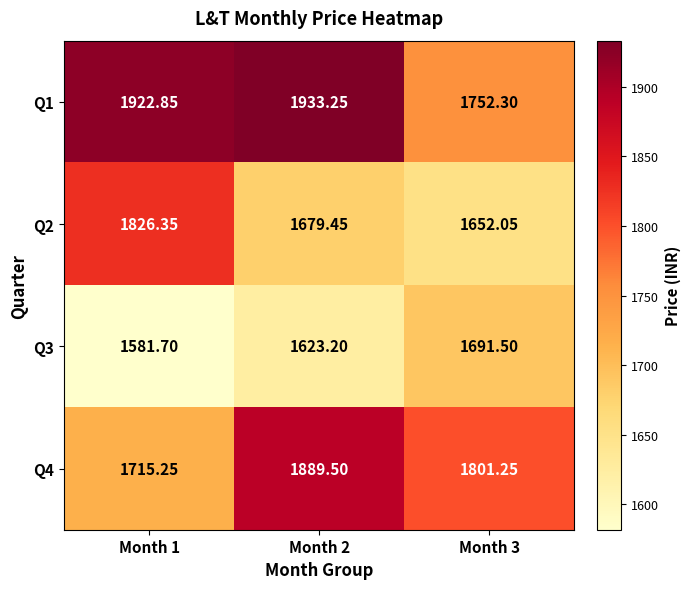

Is the value of Q1 at Month 1 greater than the value of Q2 at Month 2?

Yes